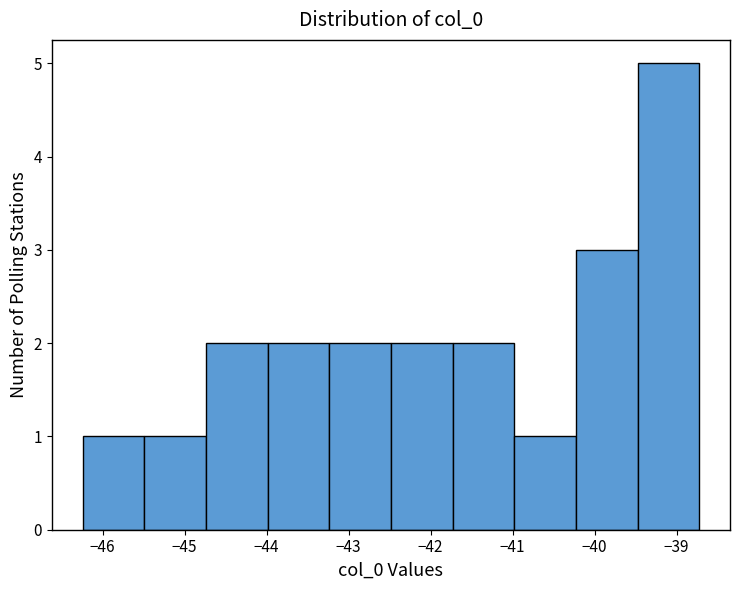

Which range on the x-axis has the tallest bar?

-39.5 to -38.7